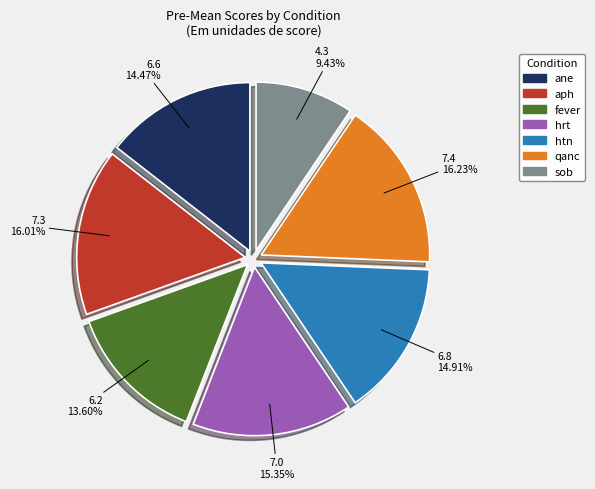

Which has a higher value, fever or sob?

fever